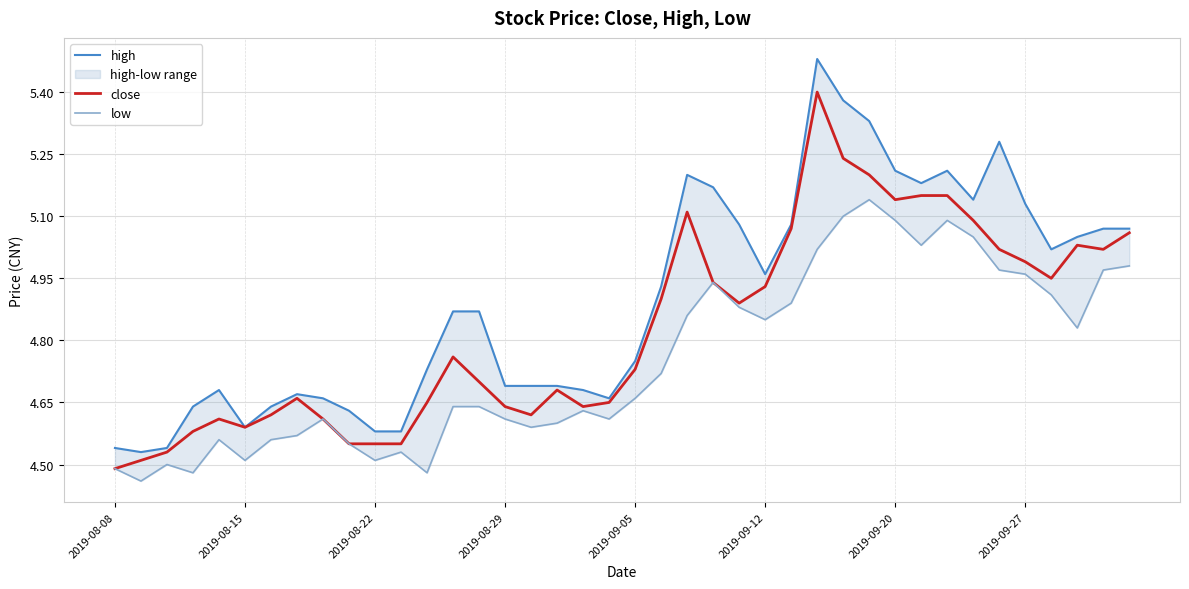

What is the smallest value displayed?

4.5